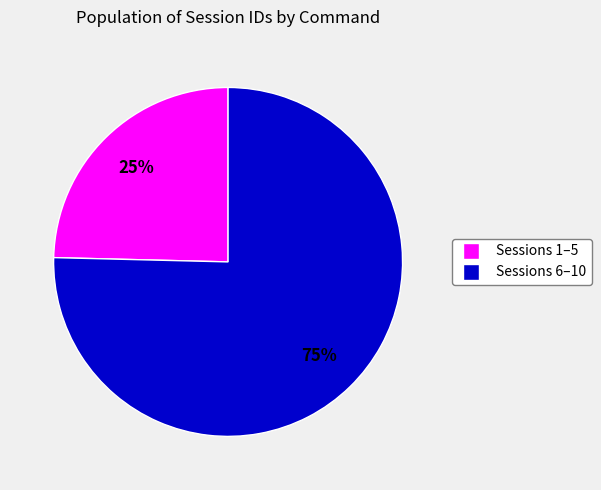

Does any single category account for the majority?

Yes